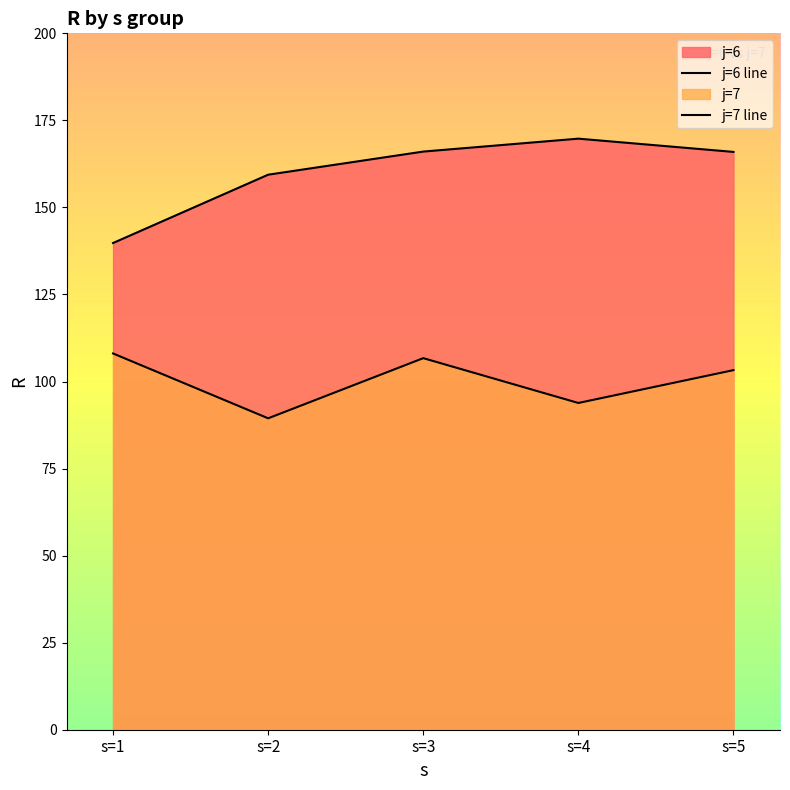

What is the value of the j=7 line point at the 4th from the left?

93.8